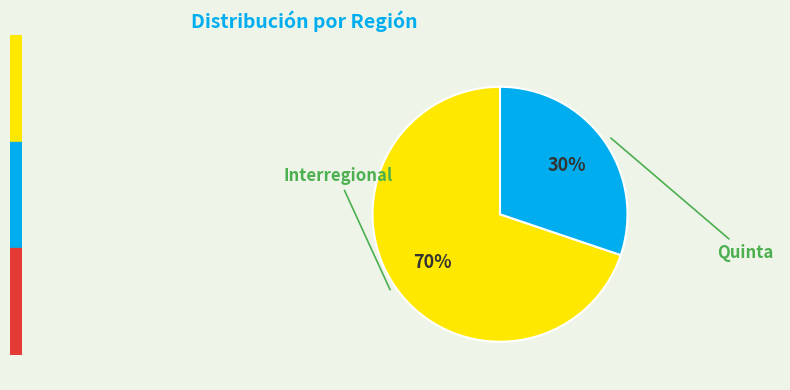

To the nearest percent, what is the average slice percentage?

50%